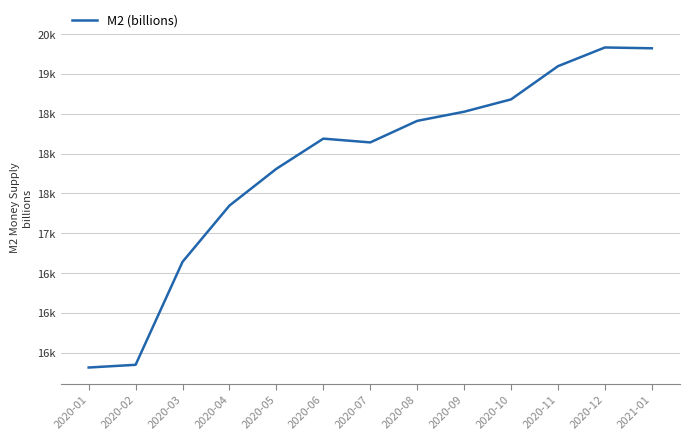

Reading left to right, extract all data points from this chart.

15316.3	15350.4	16642.5	17348.3	17809.9	18188.2	18140.8	18411.1	18525.7	18680.8	19097.4	19332.1	19321.9